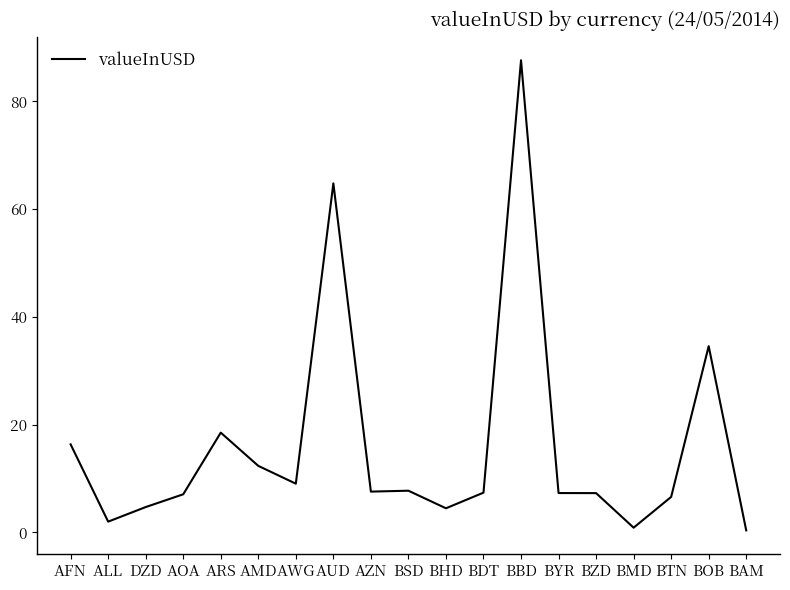

The value at AOA is 7.1. True or false?

True